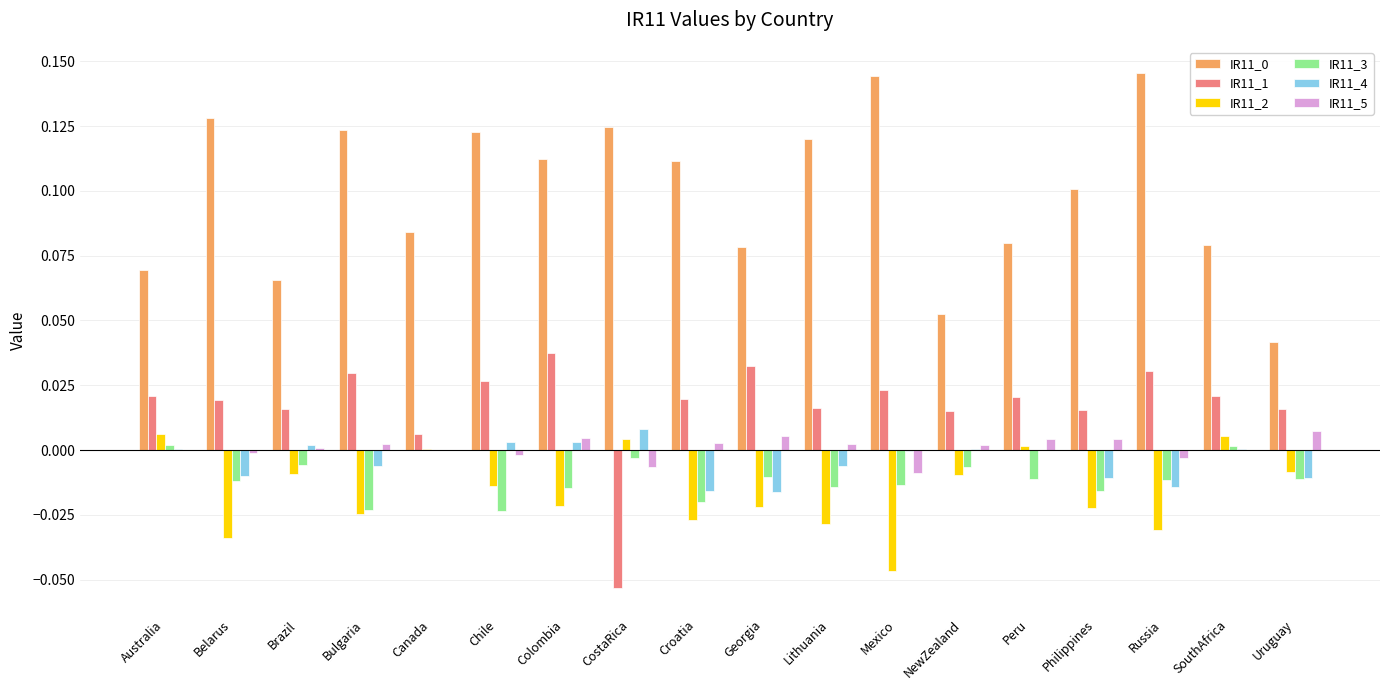

How many series are shown in this chart?

6